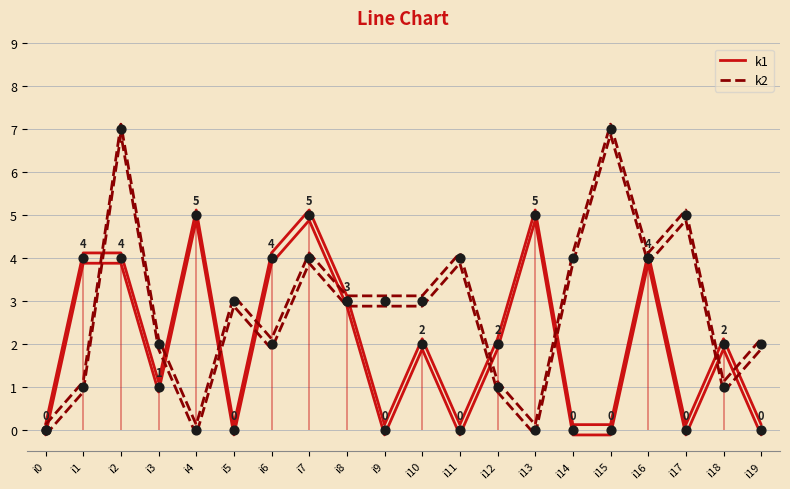

What are all the series names shown in the legend?

k1, k2